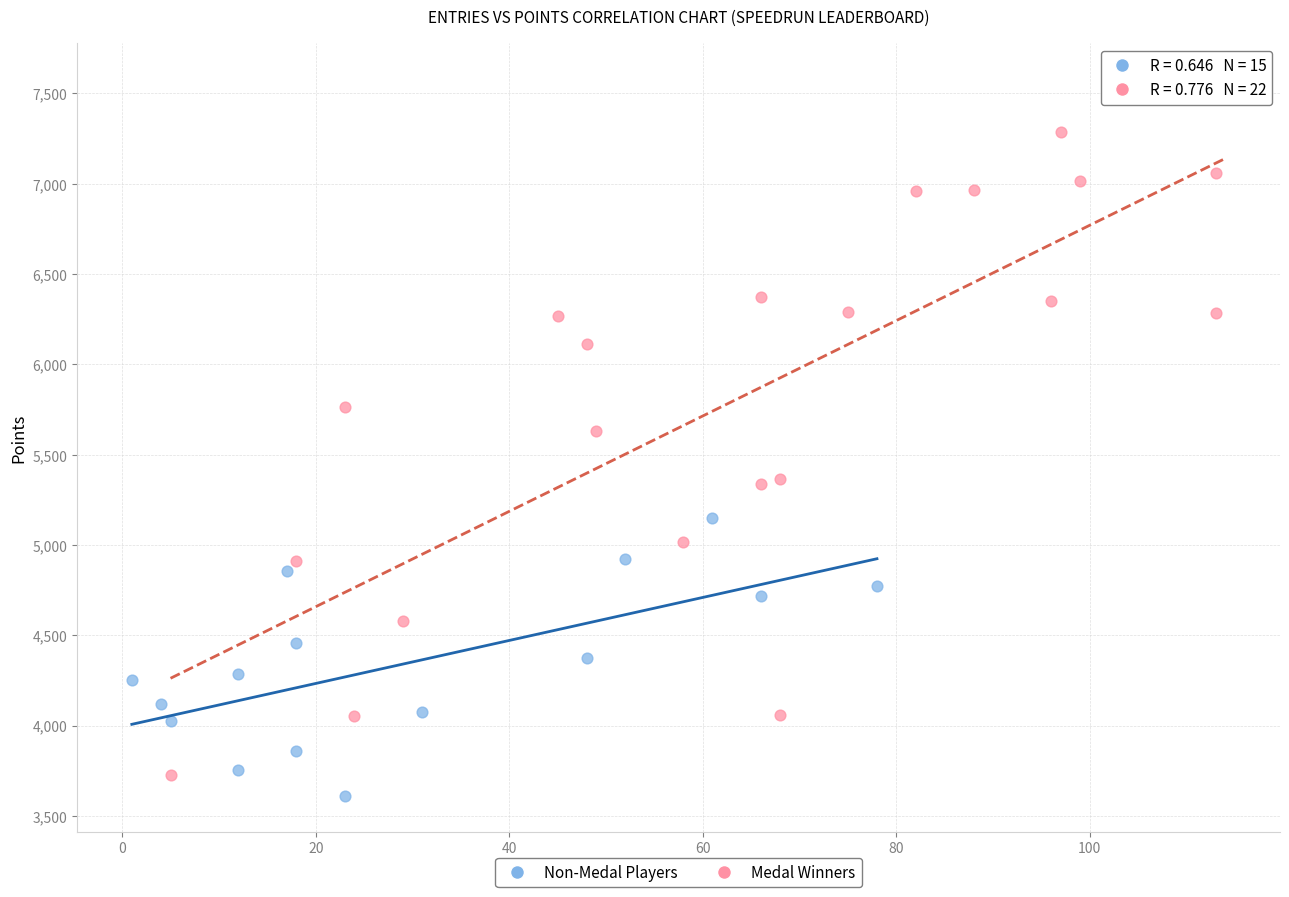

What are all the series names shown in the legend?

Non-Medal Players, Medal Winners